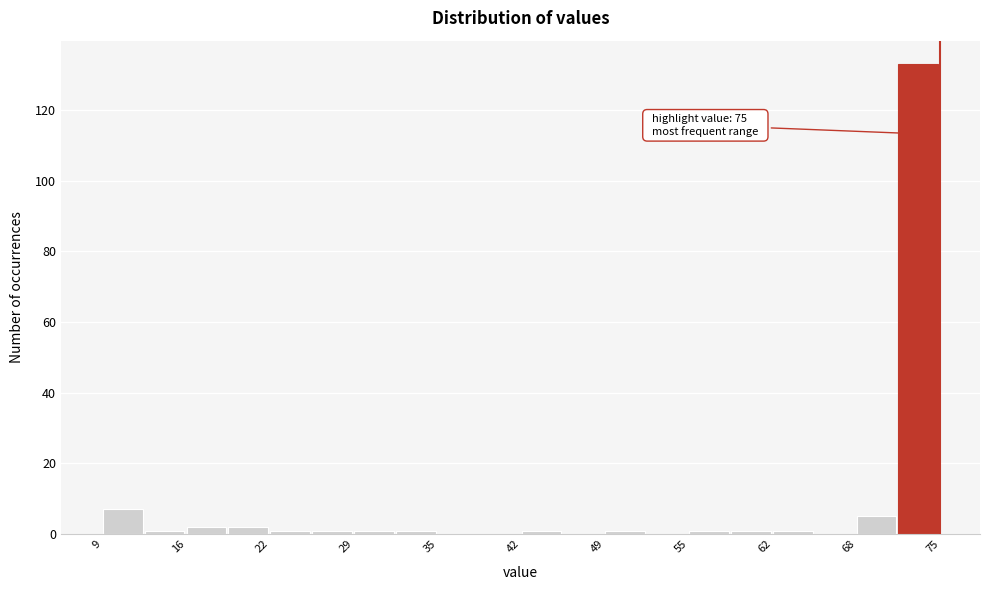

Read against the x-axis, roughly where is the centre of the tallest bar?

73